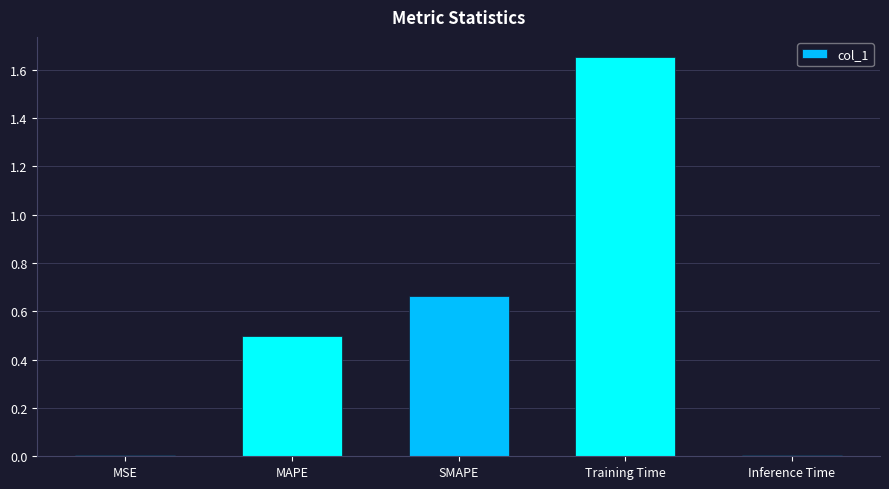

What is the label of the 3rd bar from the right?

SMAPE